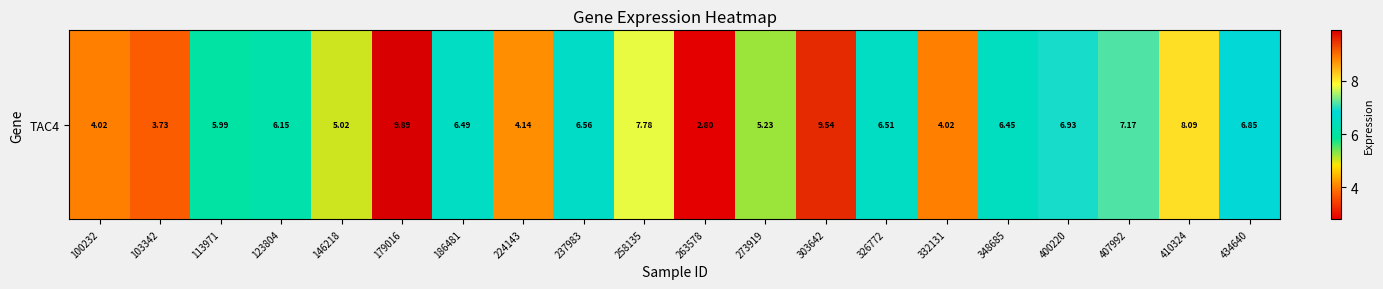

The chart shows a value of 6.5 at 186481. True or false?

True